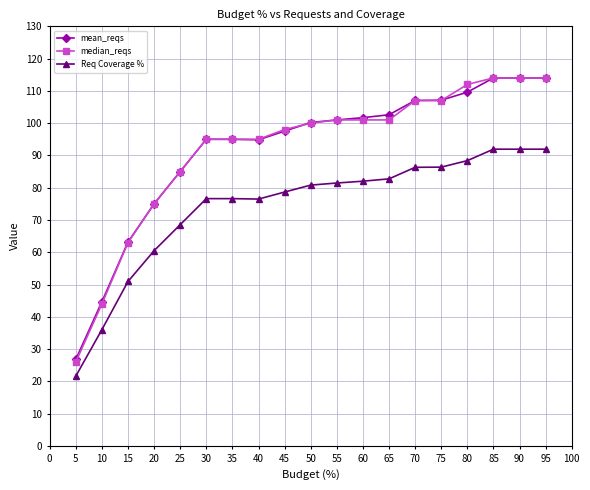

What is the total value across all series at 20?

210.5